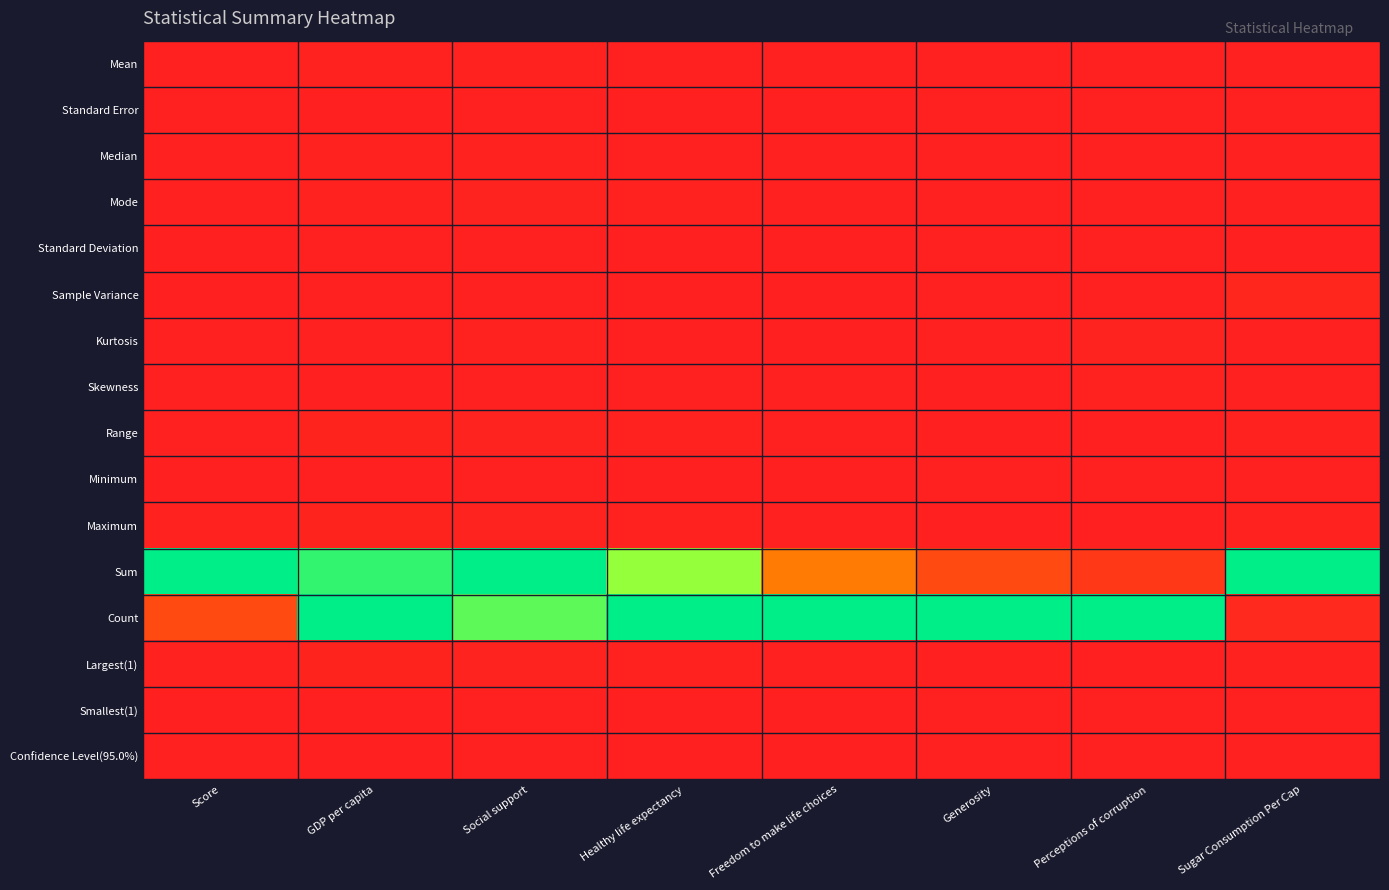

At Healthy life expectancy, list the series in order from largest to smallest.

Count, Sum, Range, Maximum, Largest(1), Mode, Median, Mean, Standard Deviation, Sample Variance, Confidence Level(95.0%), Standard Error, Minimum, Smallest(1), Kurtosis, Skewness